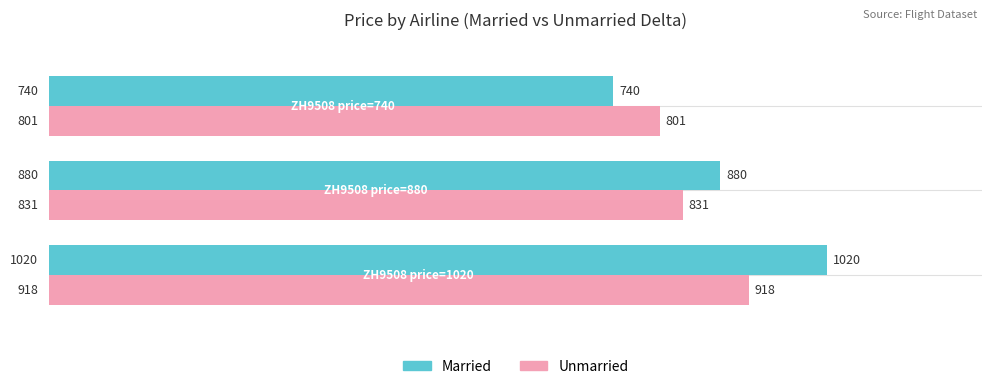

What is the difference between the Married values at ZH9508 price=880 and ZH9508 price=1020?

140